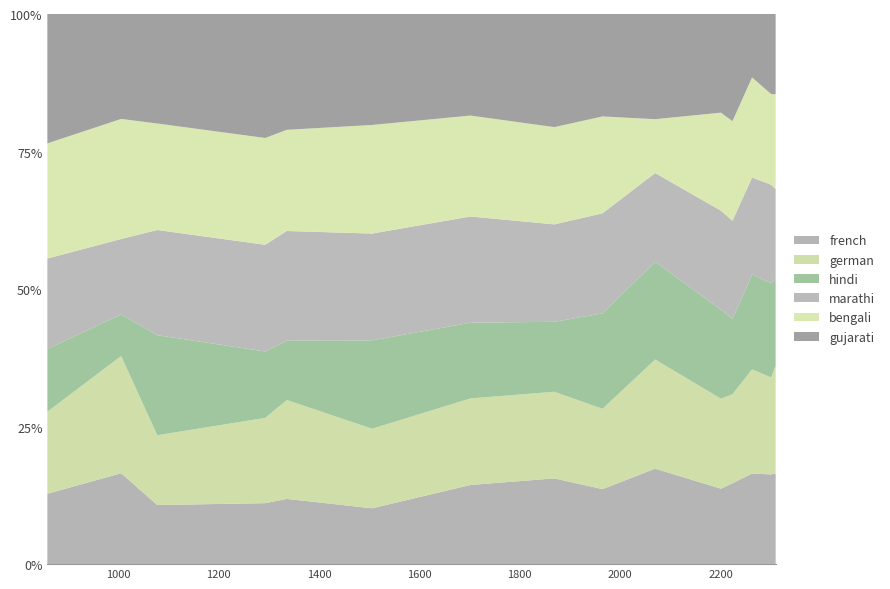

What is the highest value of the french series?

17.4